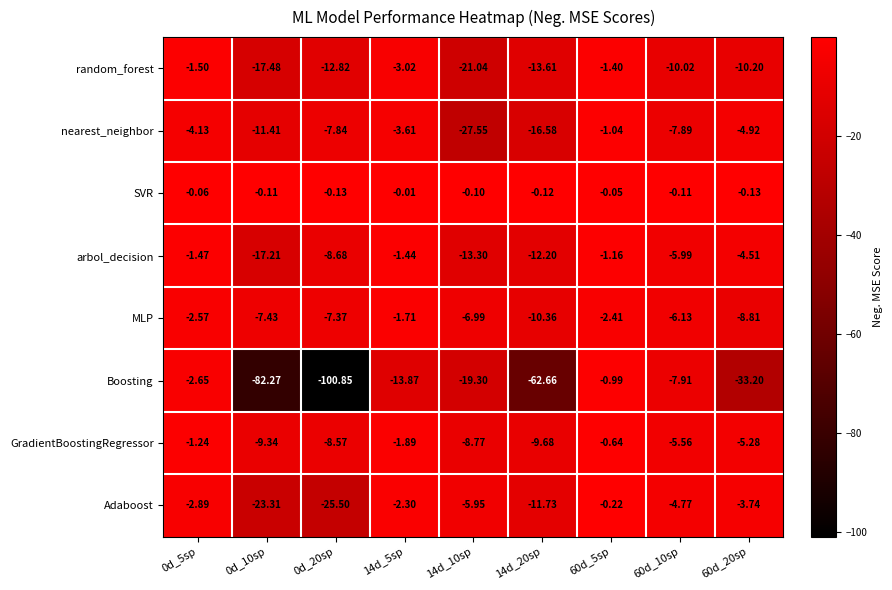

Which series has the largest total across all categories?

SVR